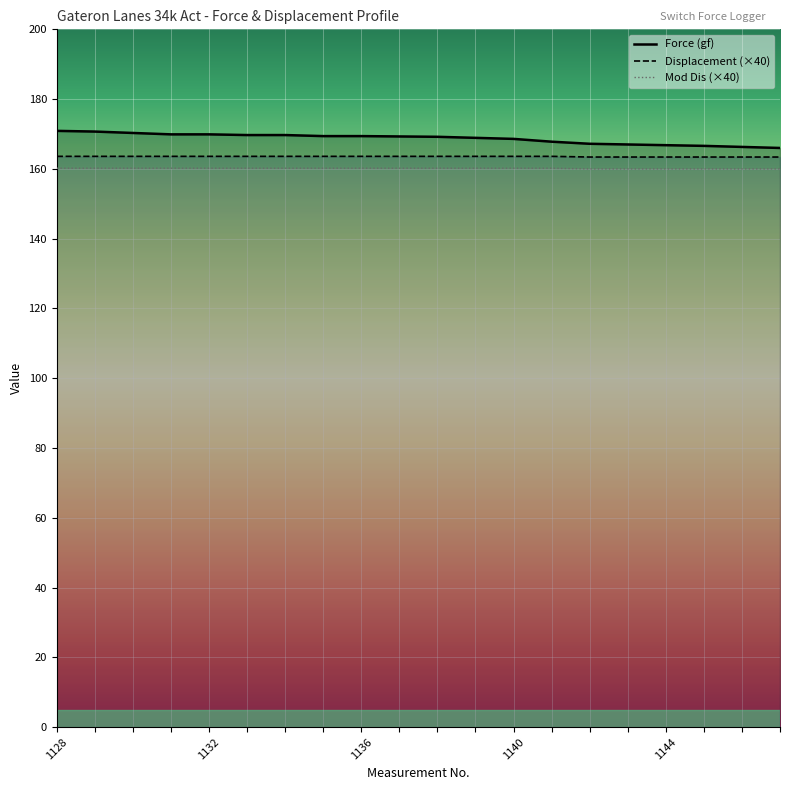

What is the approximate value of Mod Dis (×40) at 1128?

160.2